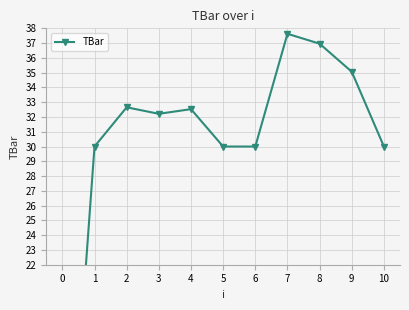

What is the difference between the second highest and second lowest values?

7.0